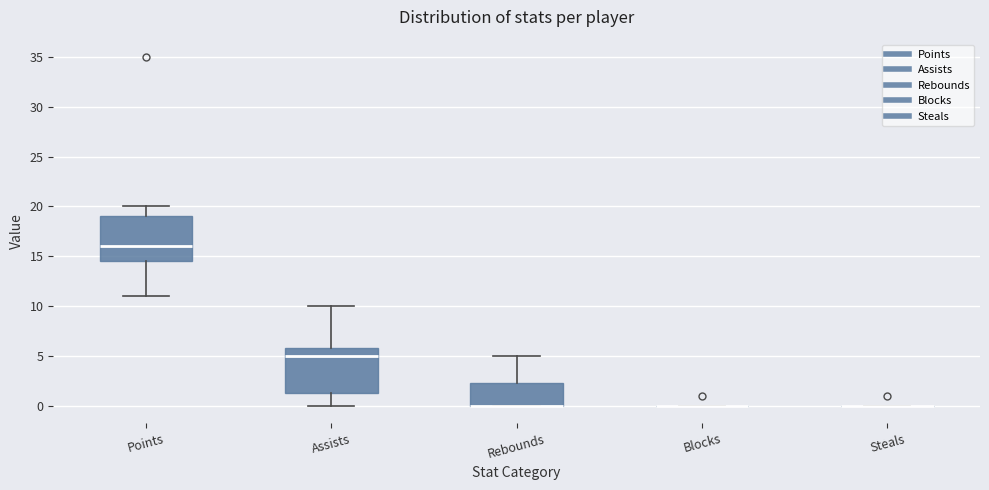

Reading left to right, read every box against the y-axis: the position of its median line, the range the box covers, and the ends of its whiskers. The values are not printed on the chart, so give them approximately, as read against the axis.

Points: median 16.0, box 14.5 to 19.0, whiskers 11.0 to 20.0
Assists: median 5.0, box 1.5 to 6.0, whiskers 0.0 to 10.0
Rebounds: median 0.0 (drawn on the box's lower edge), box 0.0 to 2.5, whiskers 0.0 to 5.0
Blocks: box collapsed to a line at 0.0, whiskers 0.0 to 0.0
Steals: box collapsed to a line at 0.0, whiskers 0.0 to 0.0